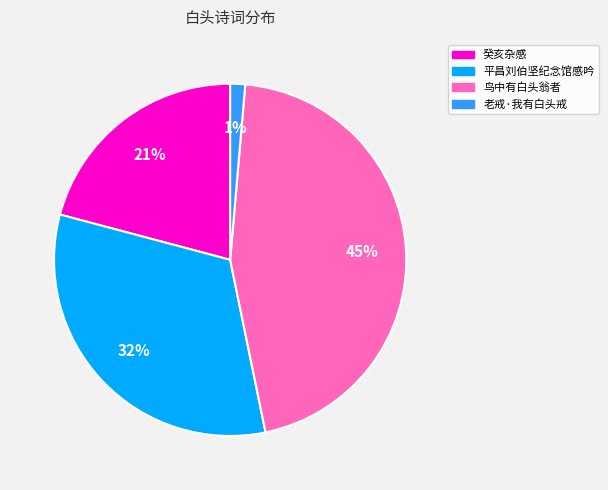

To the nearest percent, what percentage of the pie is 老戒·我有白头戒?

1%